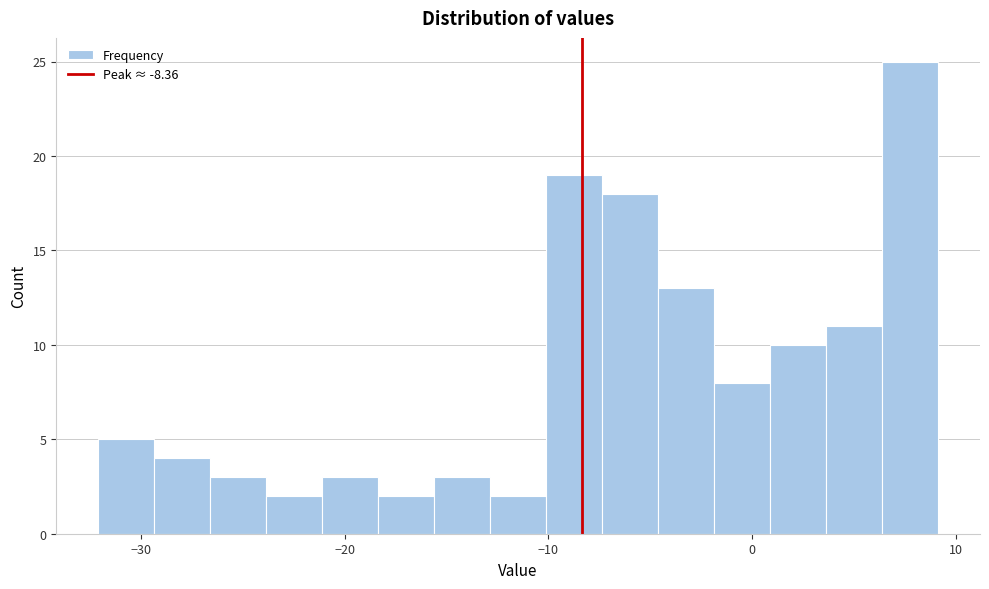

Read against the x-axis, roughly where is the centre of the tallest bar?

8